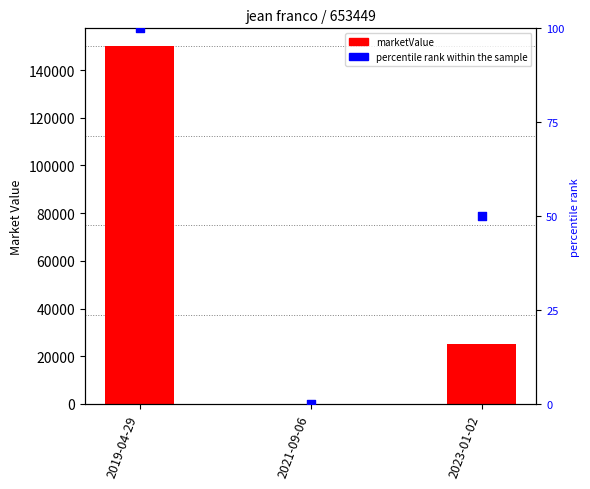

What is the total value across all series at 2019-04-29?

150100